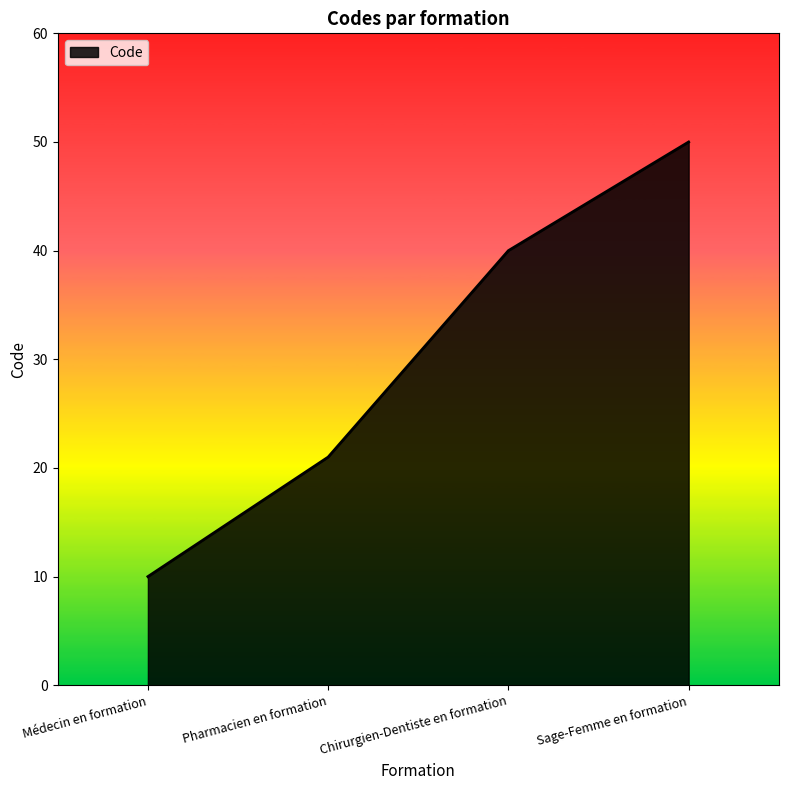

List the labels in order of value, largest first.

Sage-Femme en formation, Chirurgien-Dentiste en formation, Pharmacien en formation, Médecin en formation